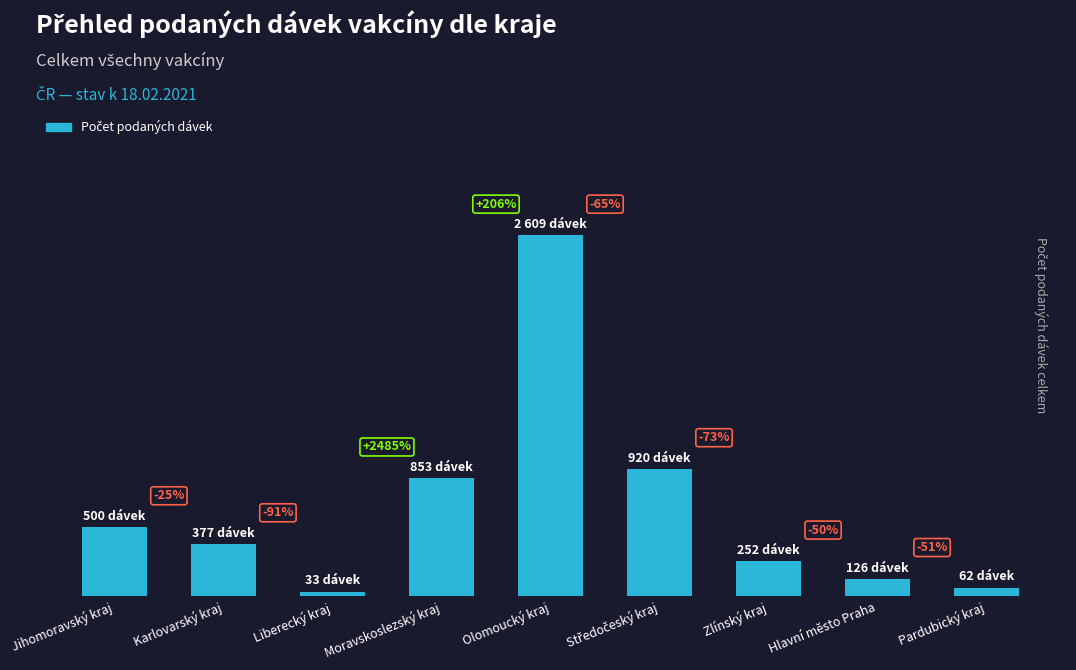

What is the change in value from Liberecký kraj to Středočeský kraj?

+887